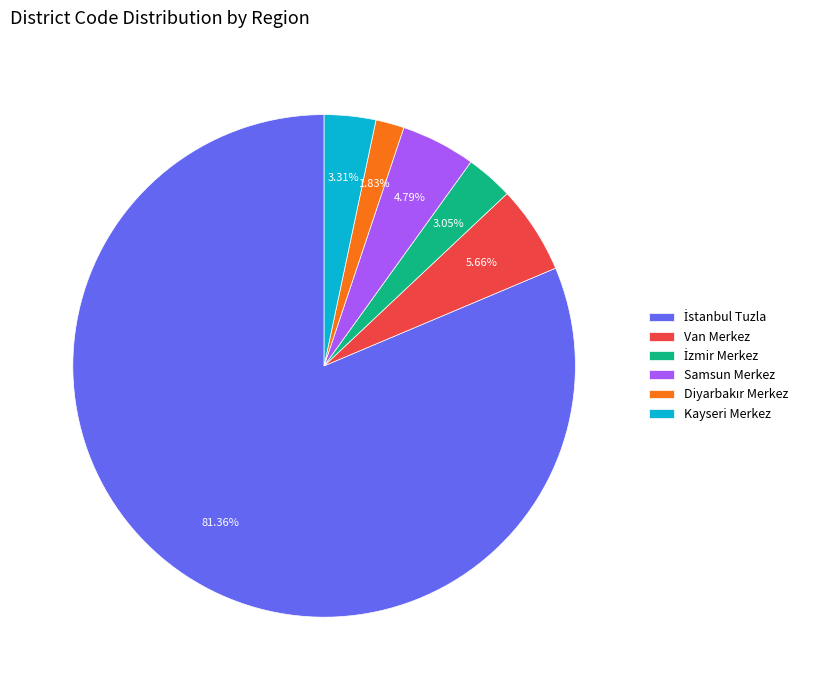

Do Samsun Merkez and Van Merkez together represent more than half of the pie?

No